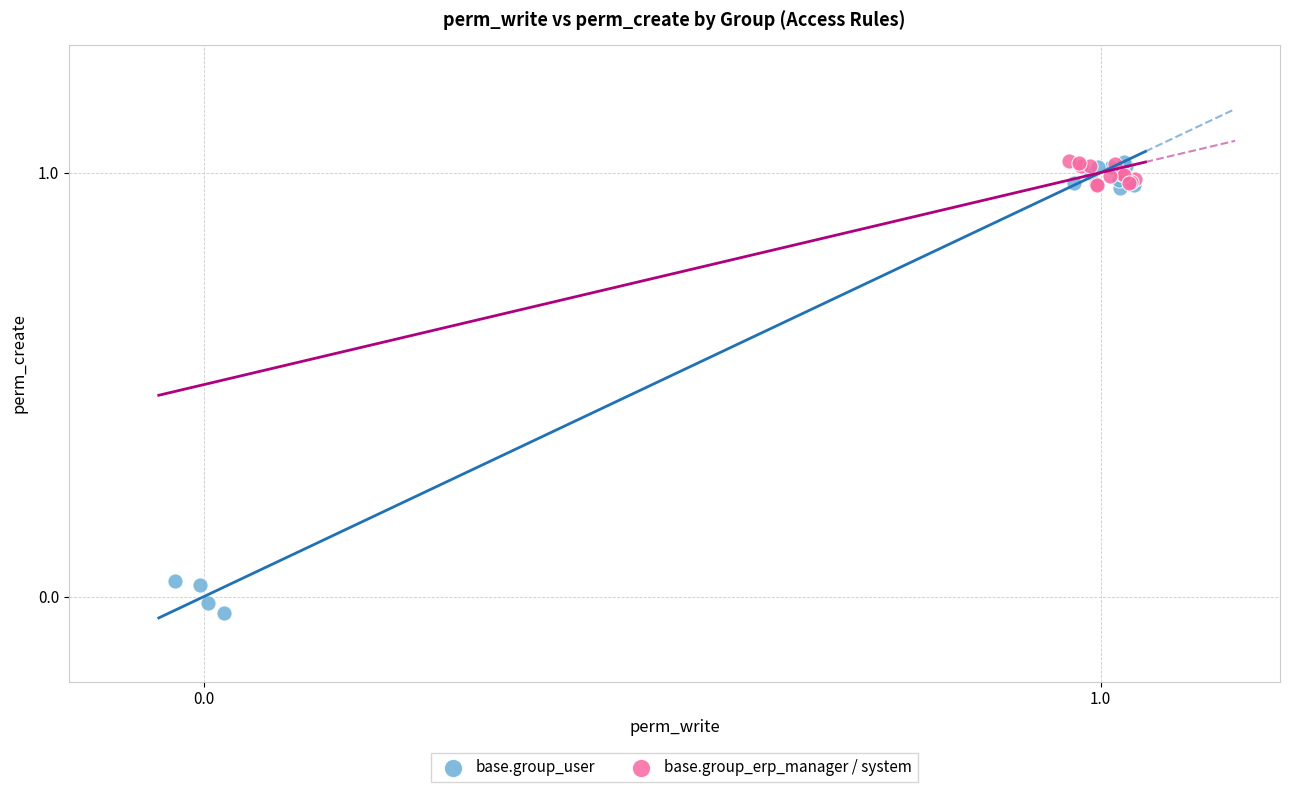

Which series reaches the minimum Y coordinate?

base.group_user